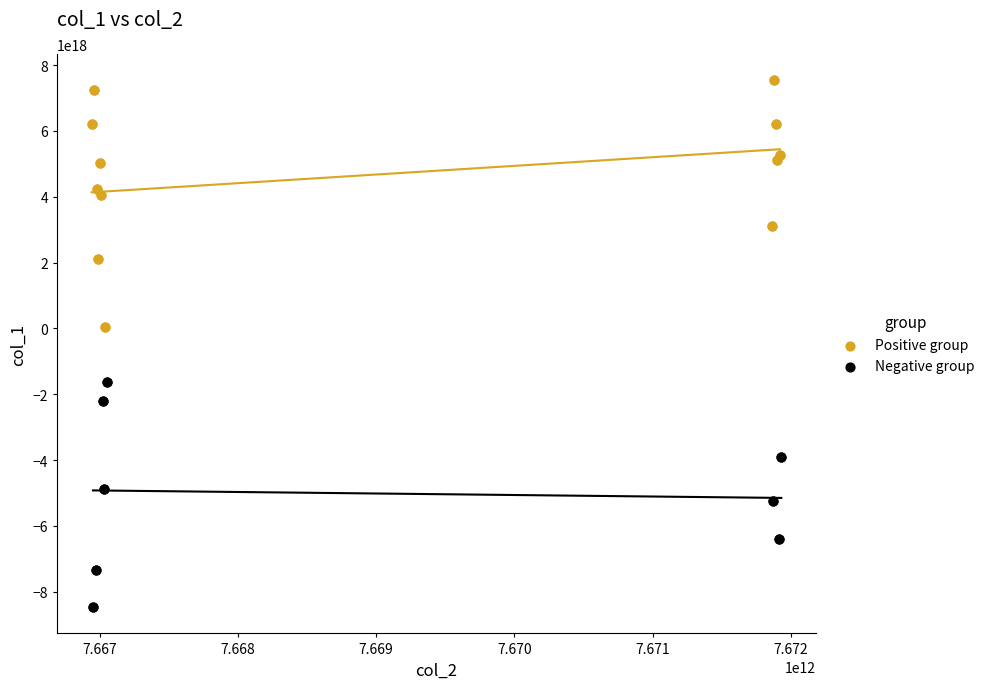

Which series has the widest spread of Y values?

Positive group